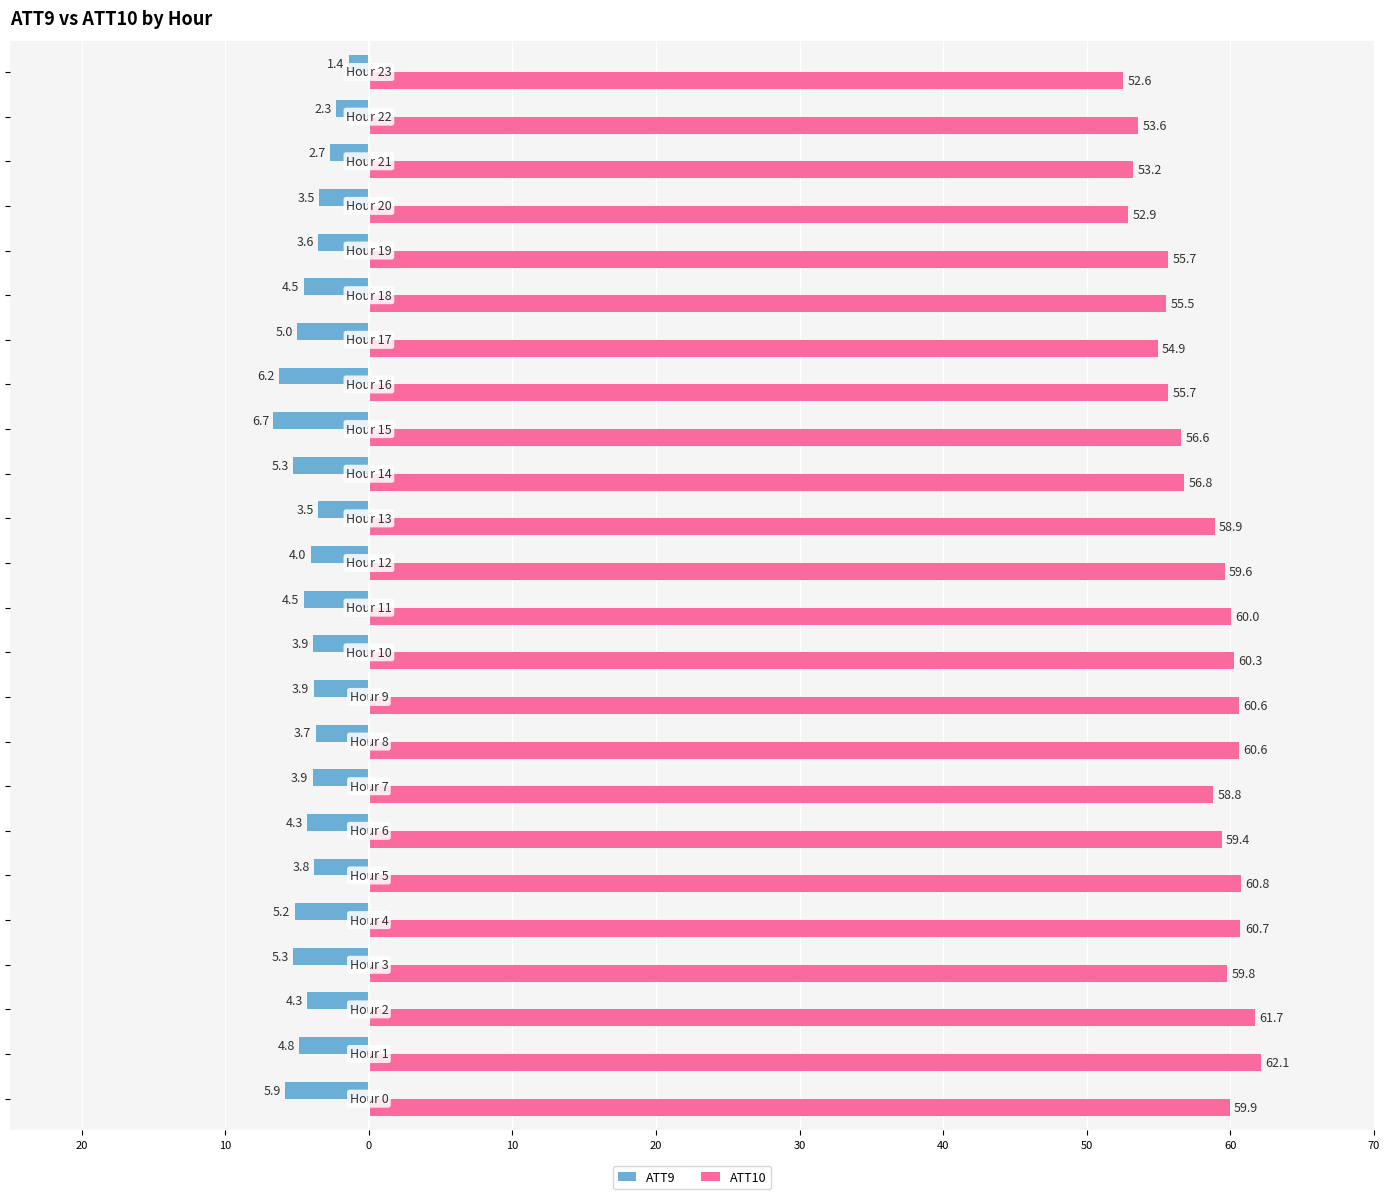

What are all the series names shown in the legend?

ATT9, ATT10